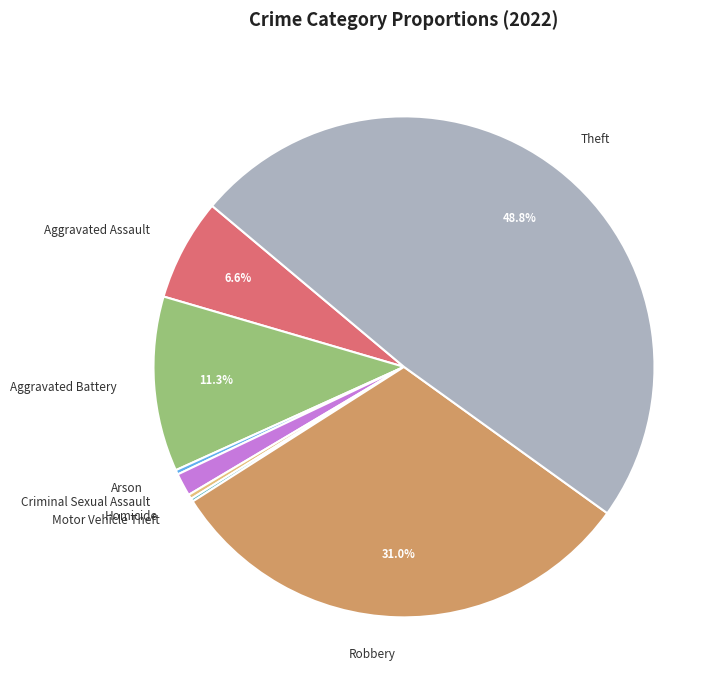

What is the largest slice in the pie chart?

Theft